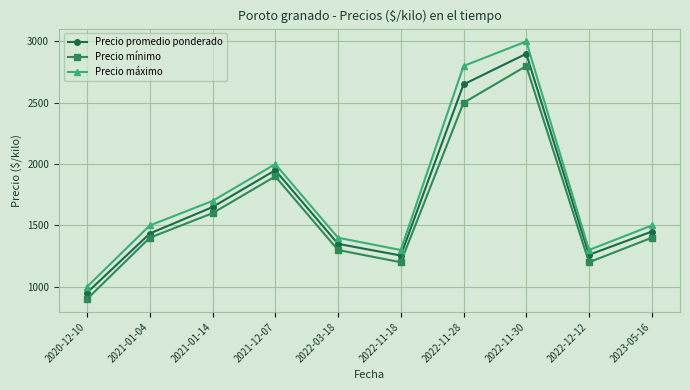

What is the sum of all Precio máximo values?

17500